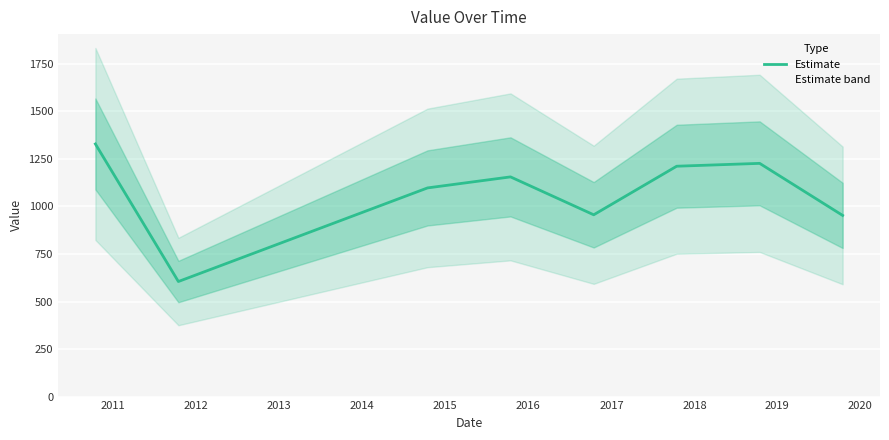

What is the smallest value displayed?

605.2